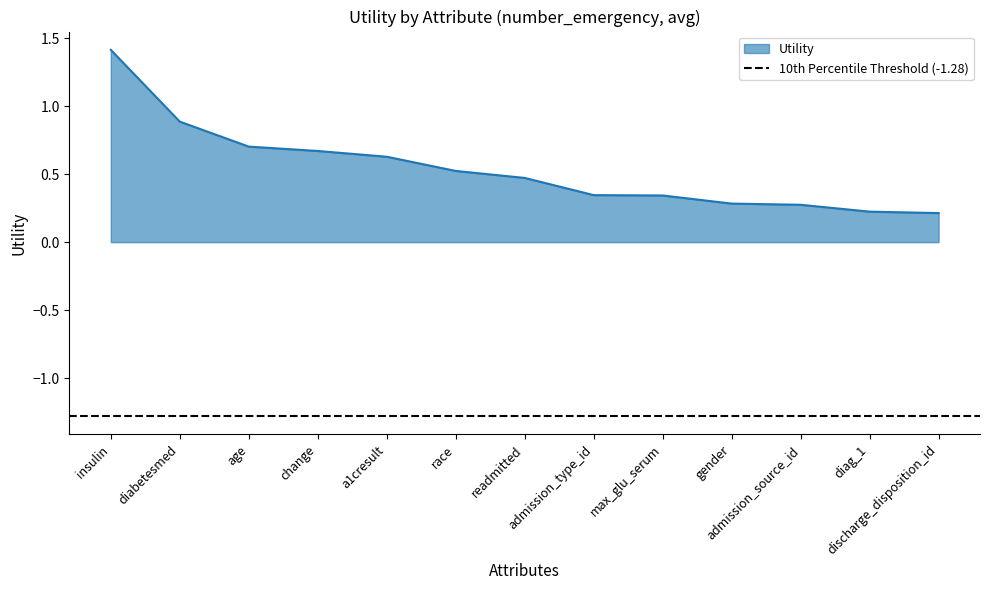

What is the change in value from diabetesmed to a1cresult?

-0.3